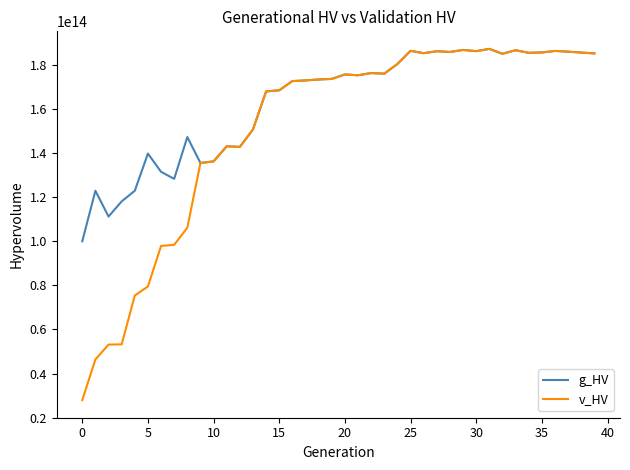

Which series has the largest range (max minus min)?

v_HV